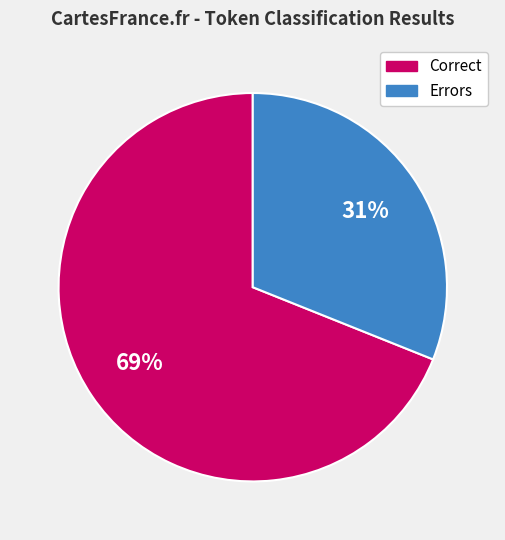

Is there any slice that represents more than half of the pie?

Yes